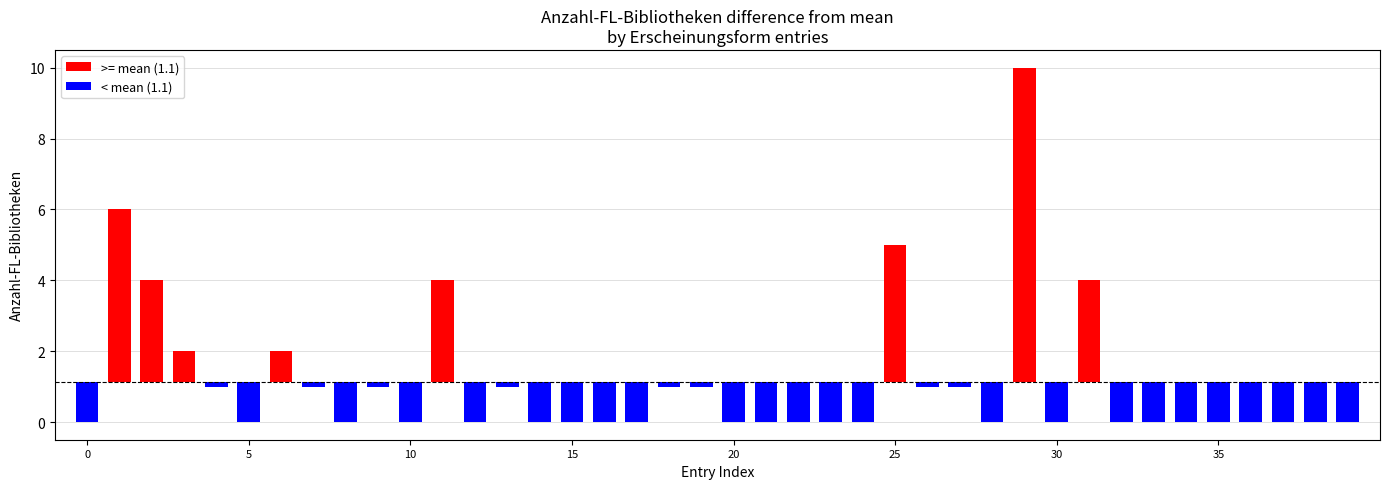

The value at print;b is 3. True or false?

False